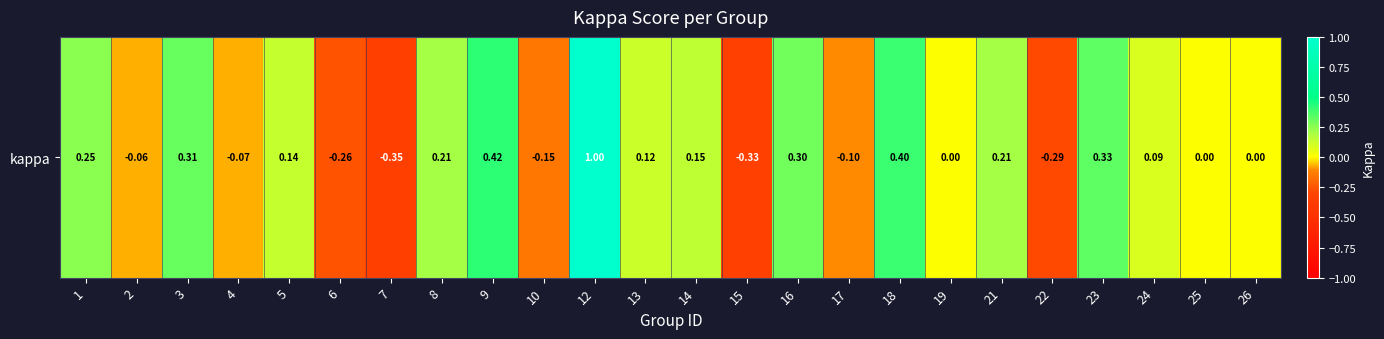

How many values are above zero?

13